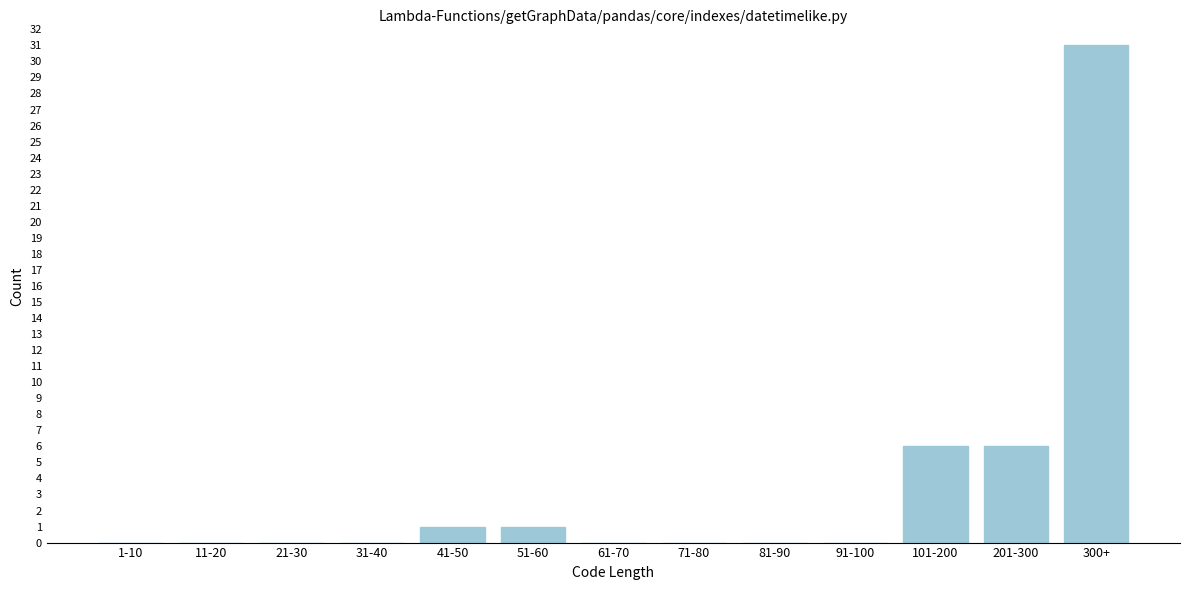

Reading left to right, extract all data points from this chart.

1-10=0	11-20=0	21-30=0	31-40=0	41-50=1	51-60=1	61-70=0	71-80=0	81-90=0	91-100=0	101-200=6	201-300=6	300+=31